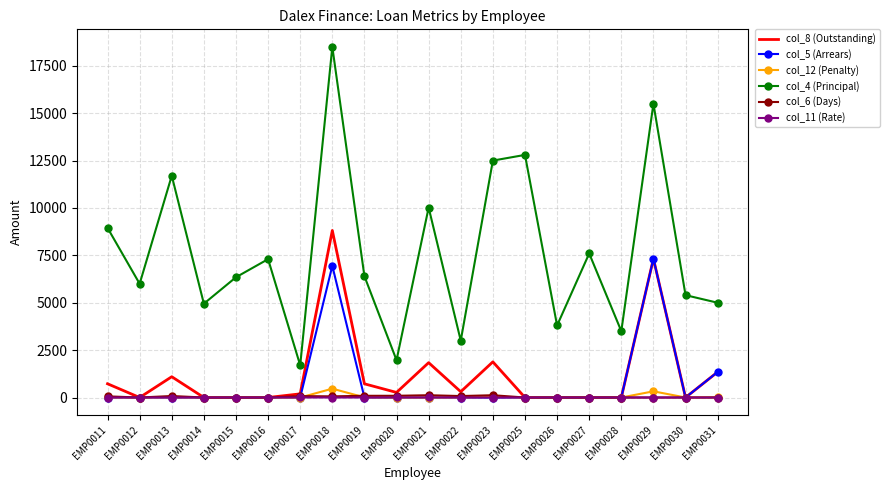

Is the value of col_12 (Penalty) at EMP0019 greater than the value of col_5 (Arrears) at EMP0018?

No